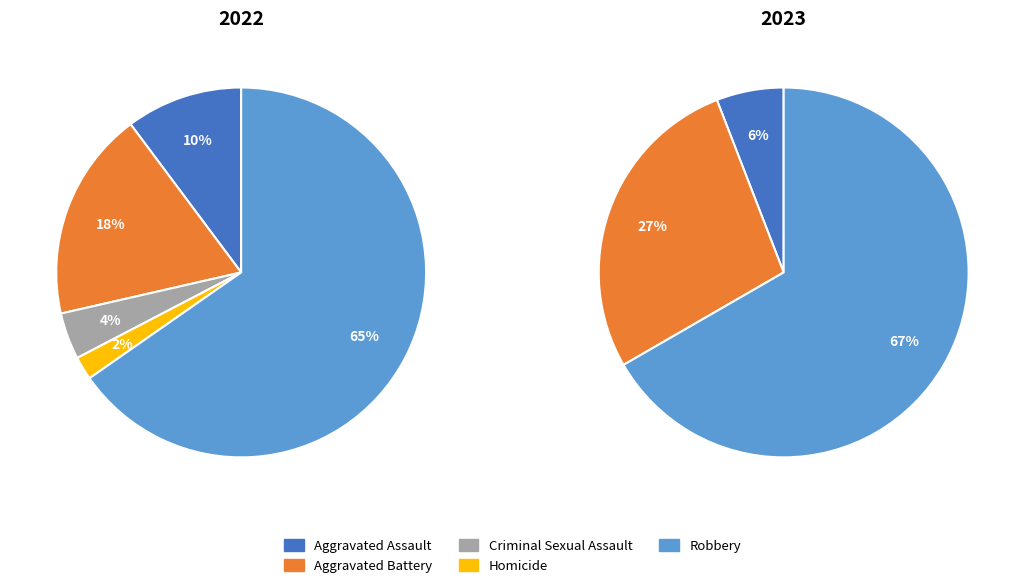

Approximately how many times larger is the value at Aggravated Assault compared to Robbery?

0.1